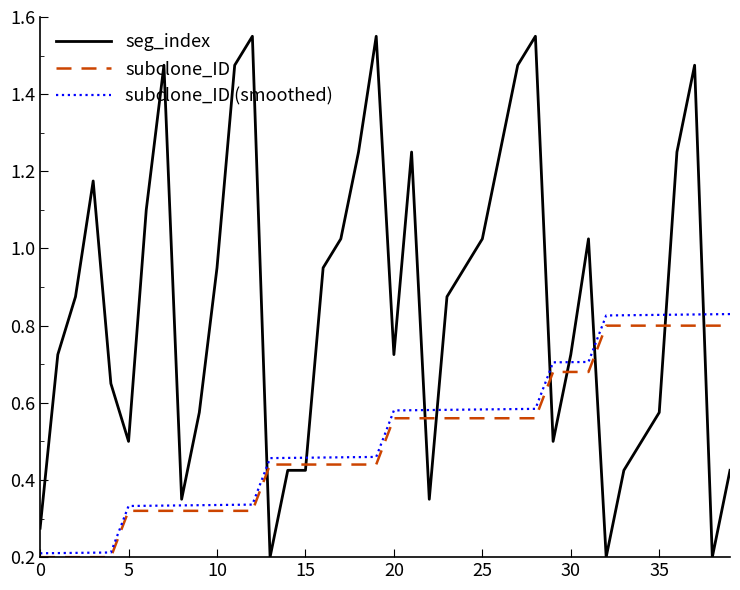

Which series has the largest total across all categories?

seg_index